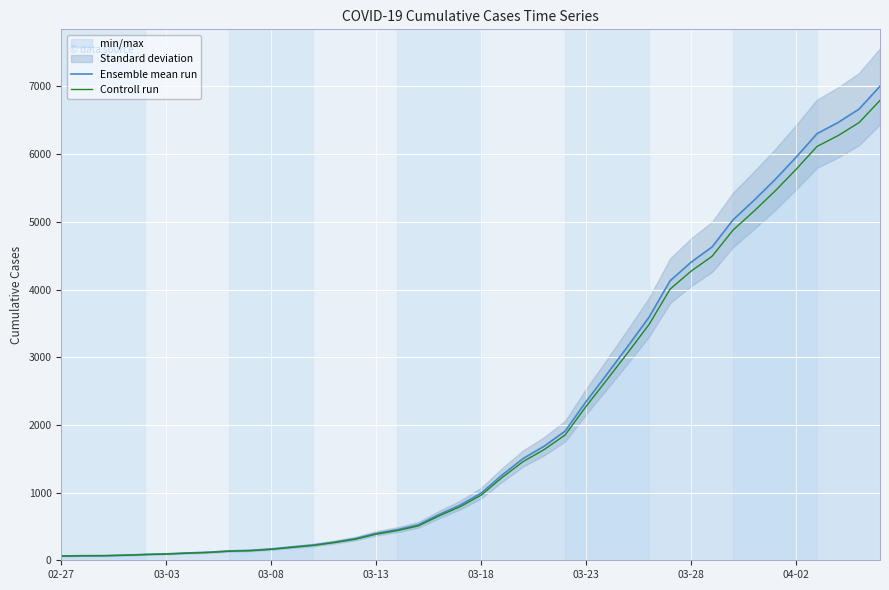

Reading left to right, transcribe all the data shown in this chart.

Ensemble mean run: 64.0	68.0	69.0	76.0	87.0	95.0	108.0	119.0	138.0	146.0	167.0	197.0	226.0	269.0	320.0	398.0	452.0	523.0	677.0	816.0	993.0	1261.0	1504.0	1686.0	1909.0	2345.0	2754.0	3168.0	3593.0	4130.0	4404.0	4630.0	5030.0	5319.0	5624.0	5954.0	6303.0	6468.0	6666.0	7004.0
Controll run: 62.1	66.0	66.9	73.7	84.4	92.1	104.8	115.4	133.9	141.6	162.0	191.1	219.2	260.9	310.4	386.1	438.4	507.3	656.7	791.5	963.2	1223.2	1458.9	1635.4	1851.7	2274.7	2671.4	3073.0	3485.2	4006.1	4271.9	4491.1	4879.1	5159.4	5455.3	5775.4	6113.9	6274.0	6466.0	6793.9